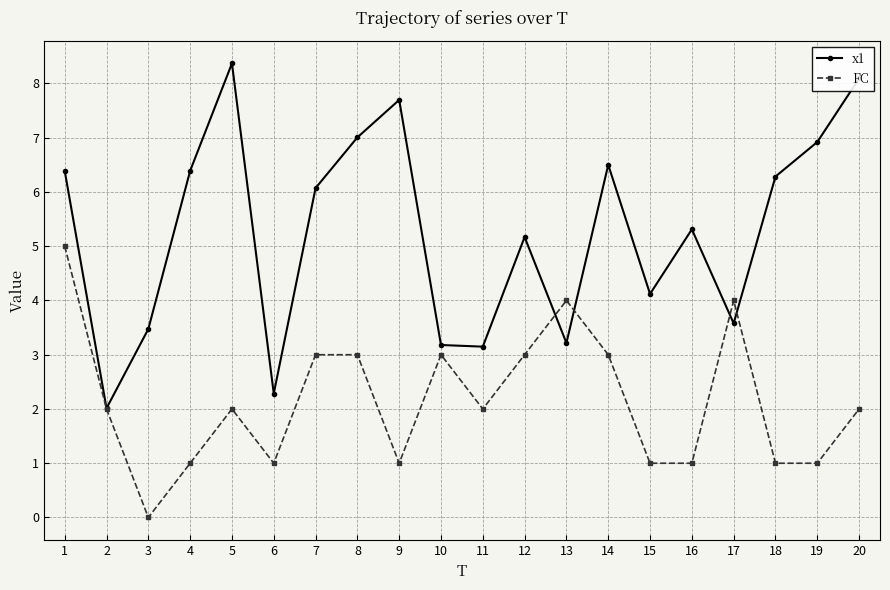

Which series changed the most between 18 and 20?

x1